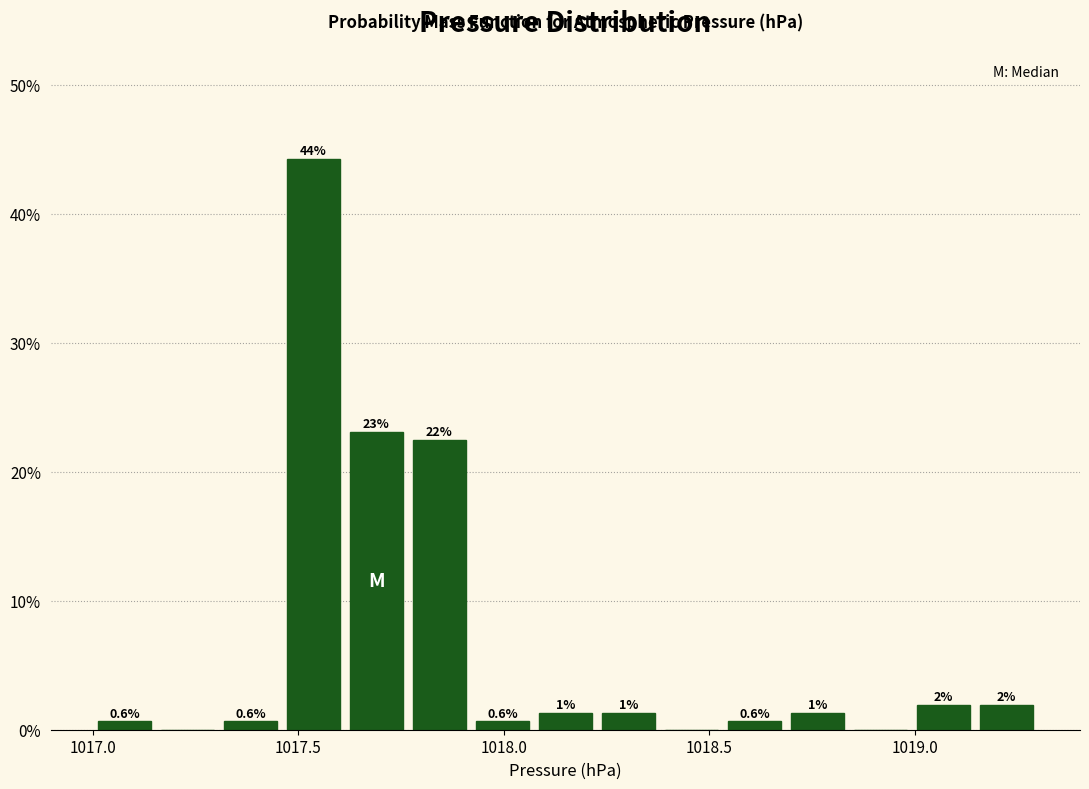

Read against the x-axis, roughly where is the centre of the tallest bar?

1017.55